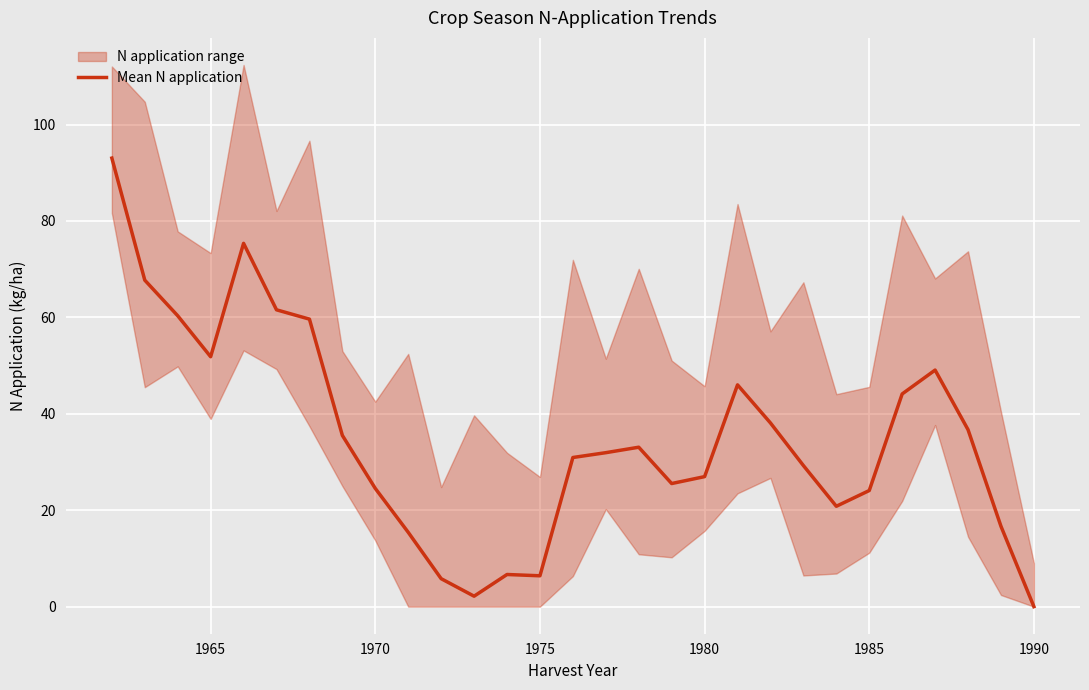

True or false: Mean N application has a value of 6.4 at 1975.

True